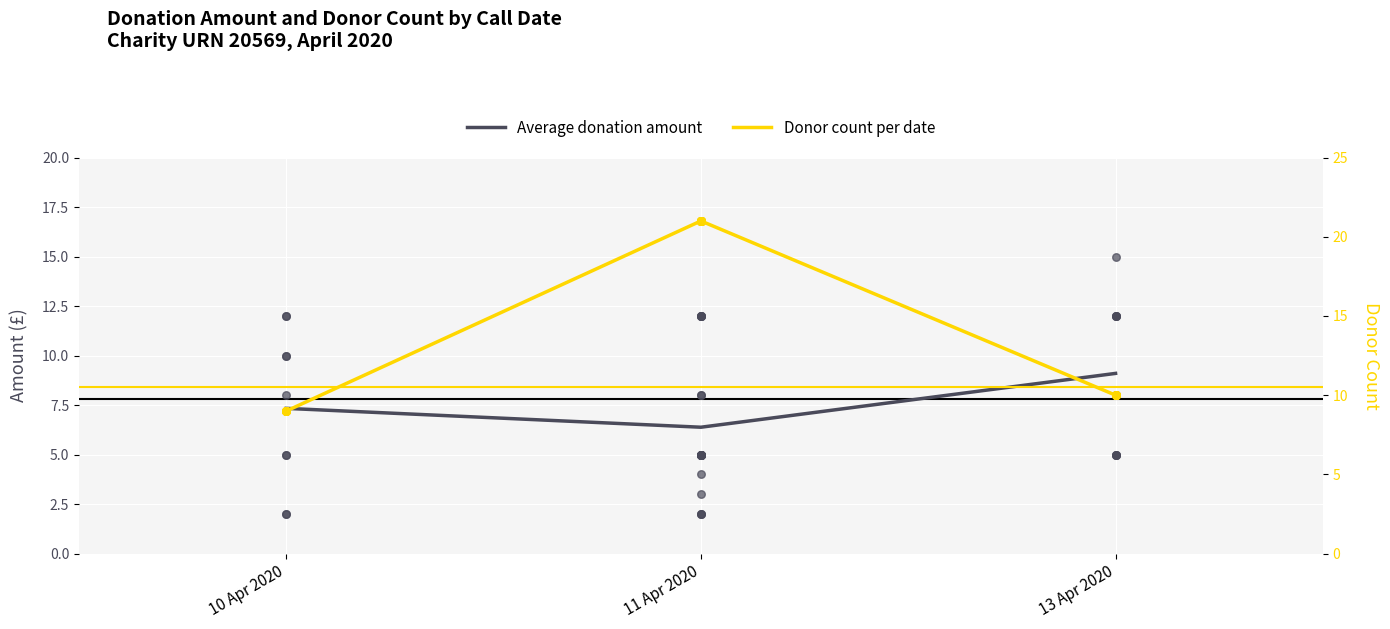

Which series has the largest total across all categories?

Donor count per date